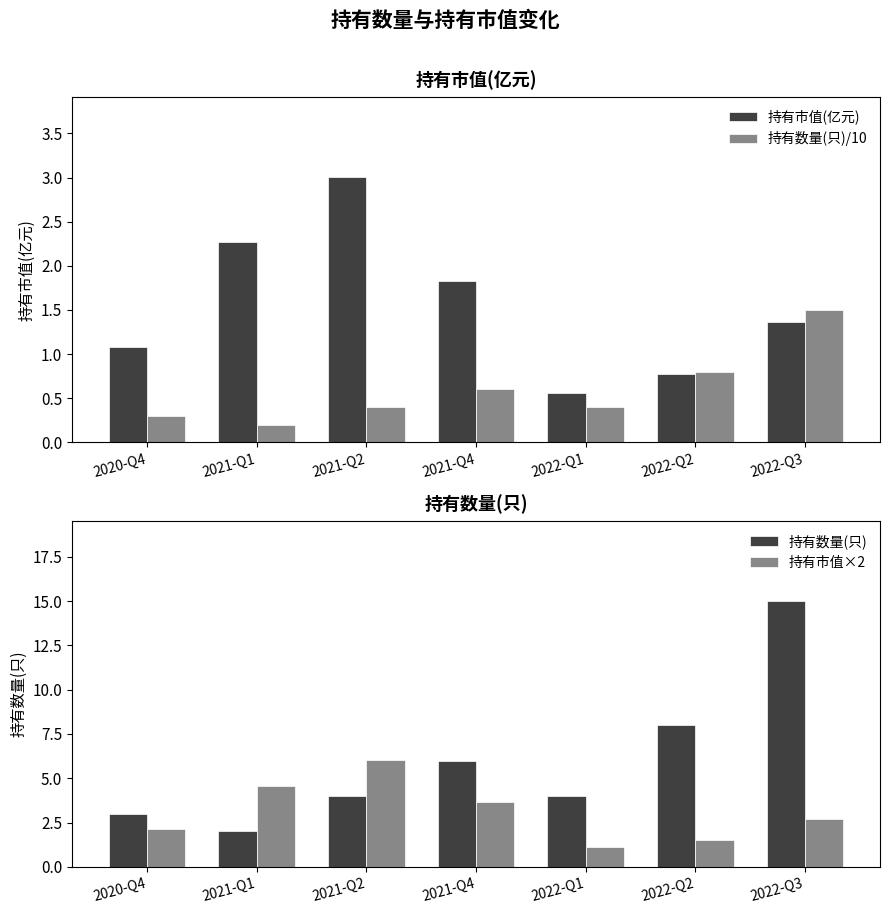

How many series are shown in this chart?

4